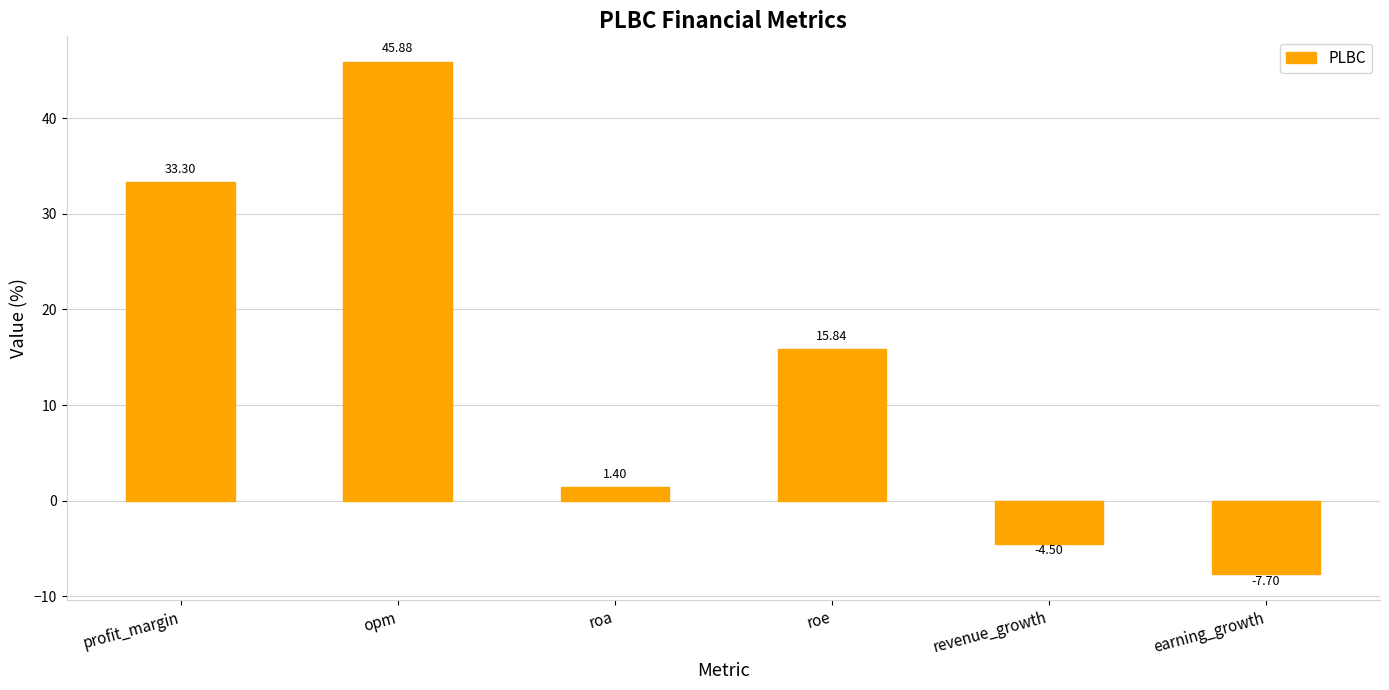

What is the value of the 4th bar from the left?

15.8